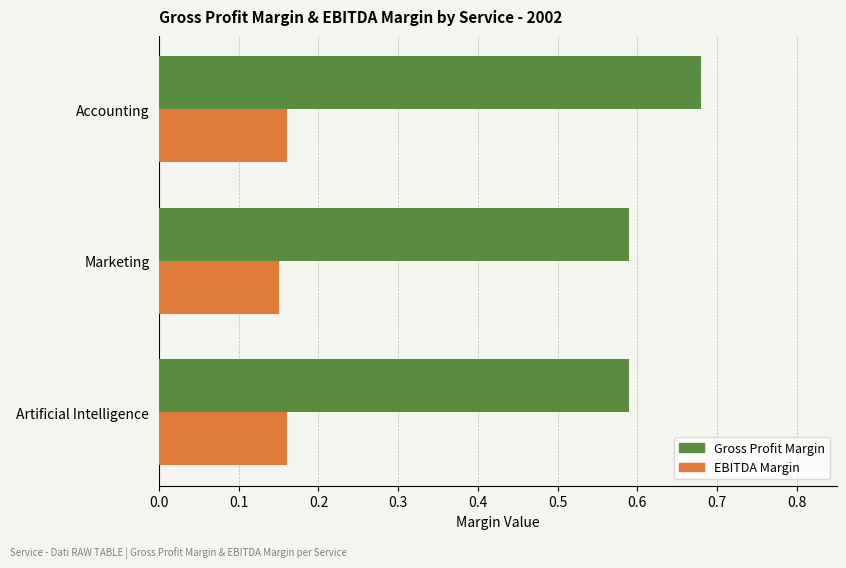

True or false: EBITDA Margin has a value of 0.1 at Artificial Intelligence.

False